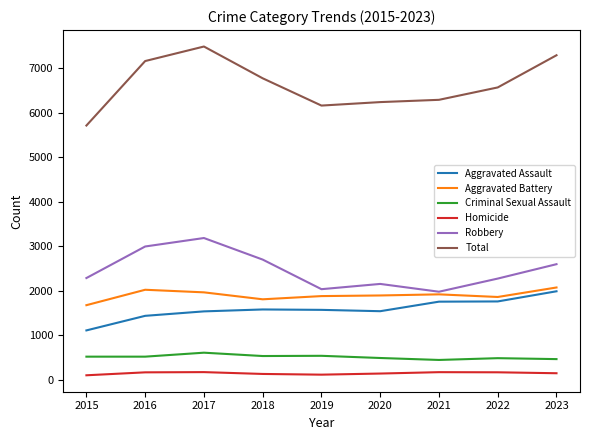

Rank the series at 2020 from highest to lowest value.

Total, Robbery, Aggravated Battery, Aggravated Assault, Criminal Sexual Assault, Homicide